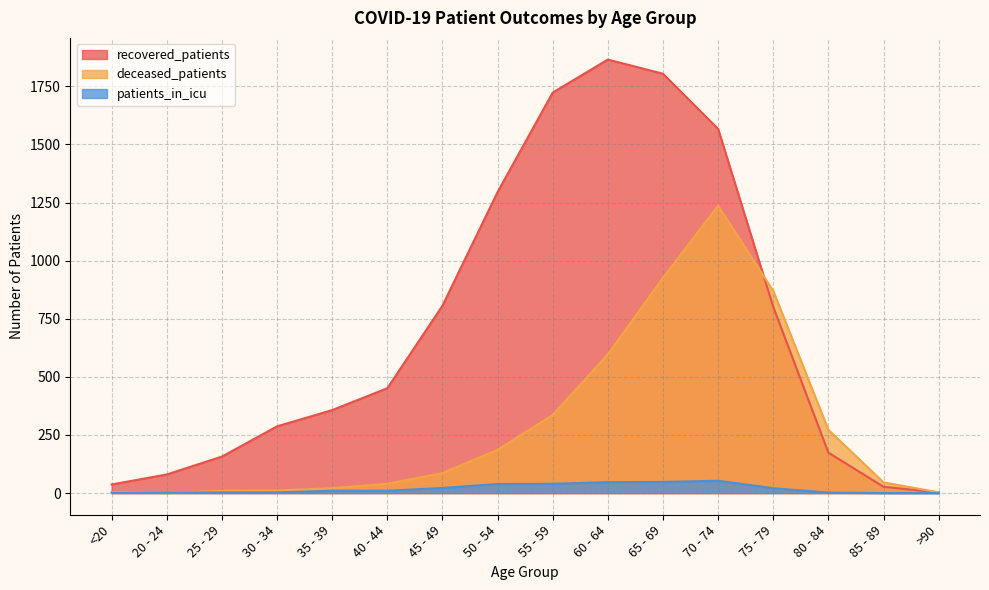

Count the number of categories in the chart.

16